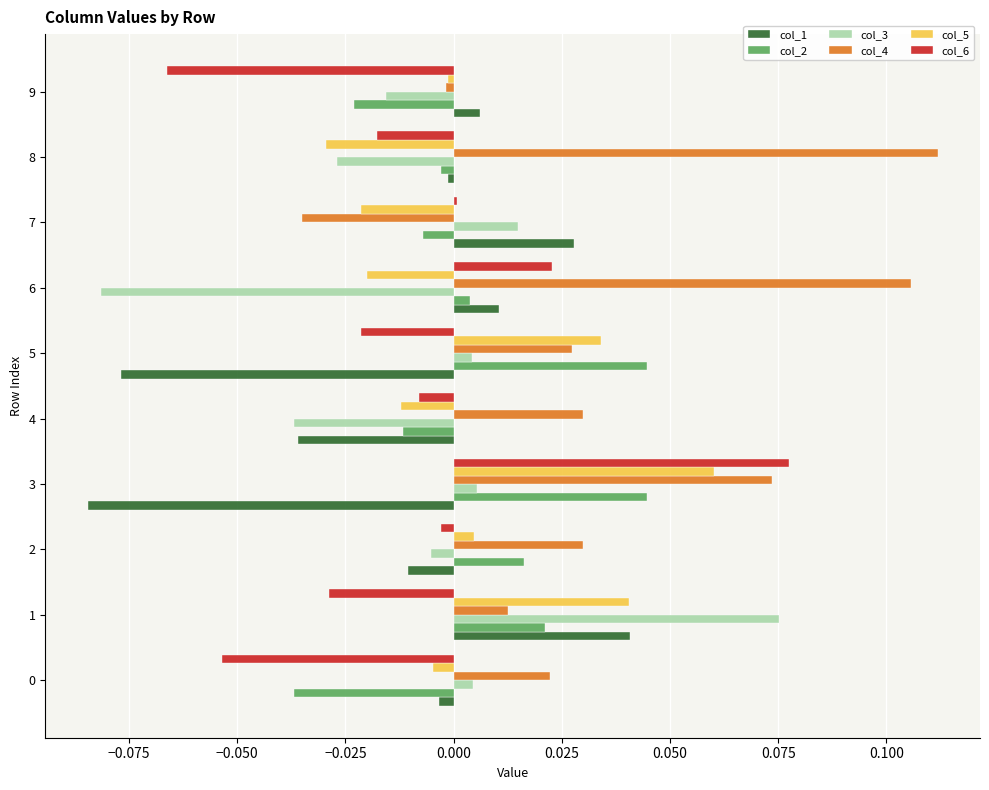

At which category is the sum across all series the highest?

3